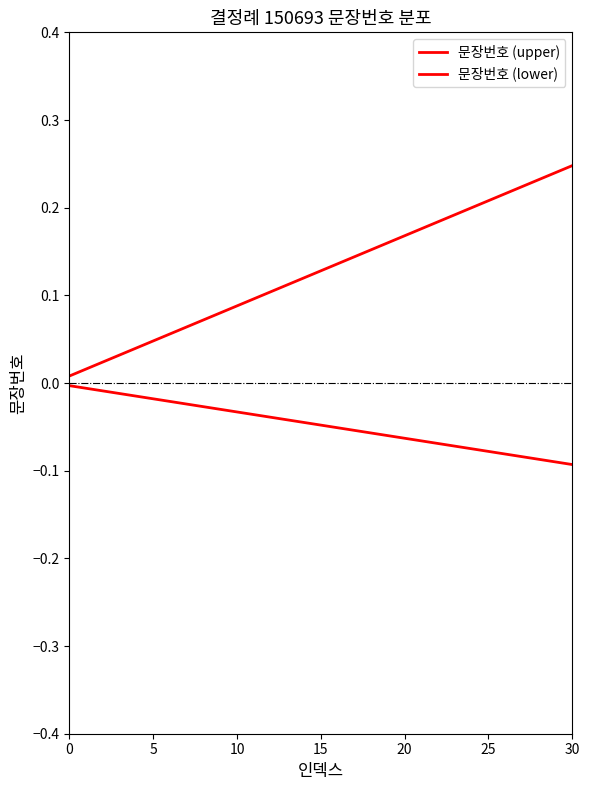

What is the label of the 4th point from the right?

27